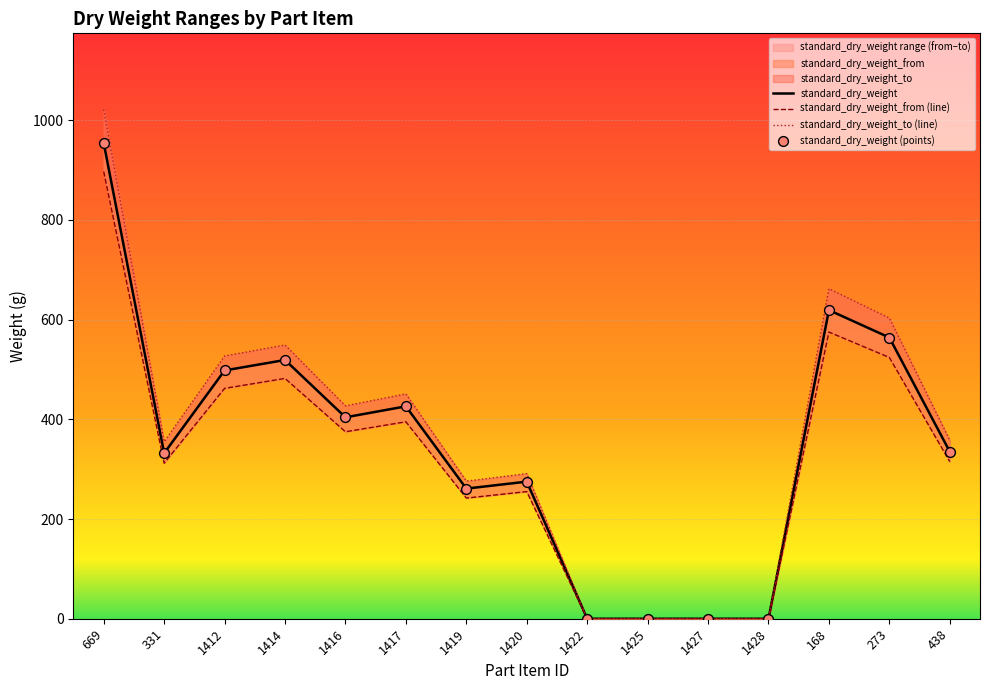

Which series reaches the maximum Y coordinate?

standard_dry_weight_to (line)